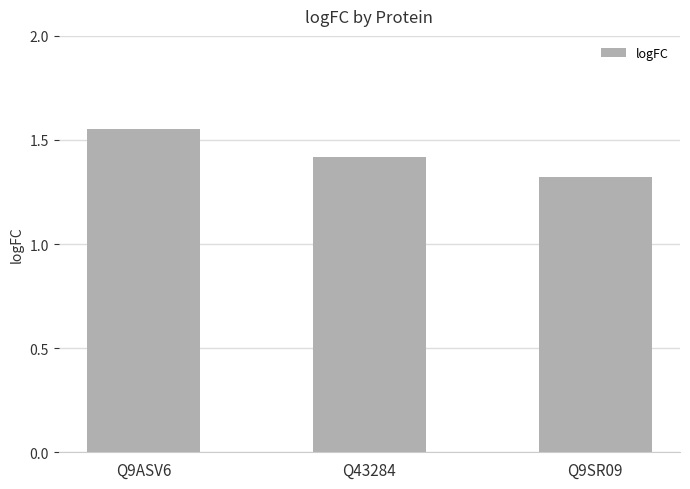

What is the label of the 2nd bar from the right?

Q43284